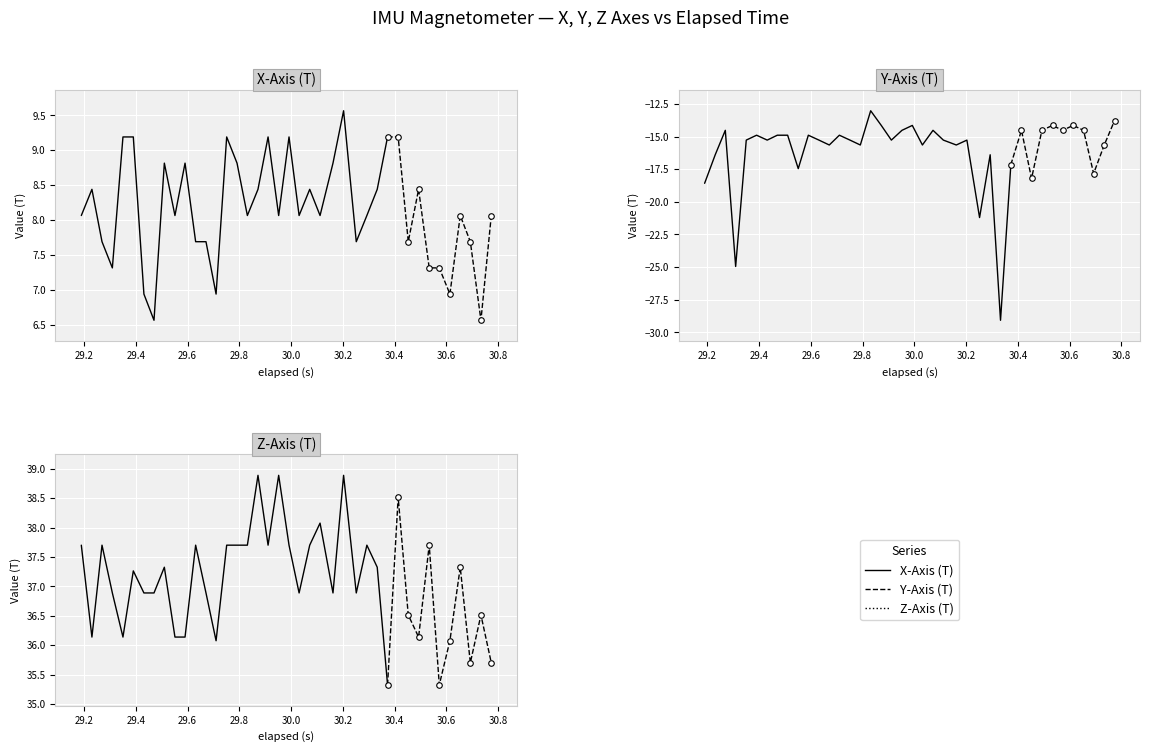

What is the highest value of the Y-Axis (T) series?

-13.0